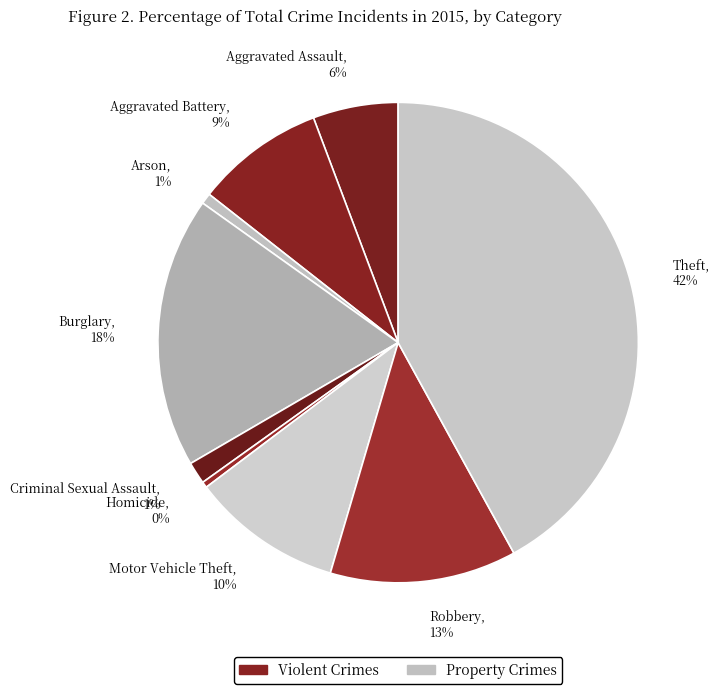

Which category has the biggest portion of the pie?

Theft